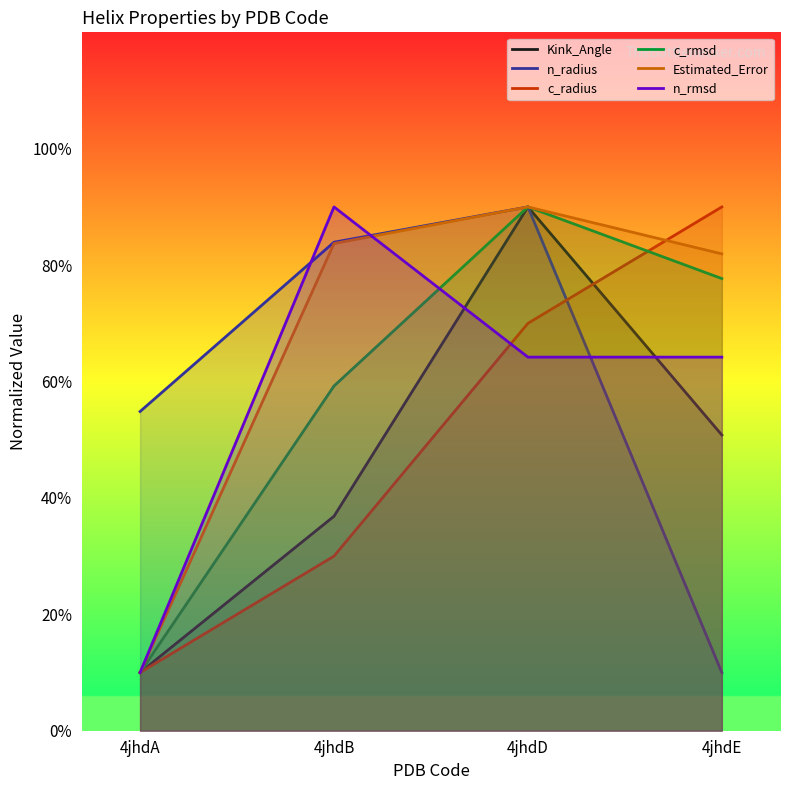

Which category has the highest value across all series?

4jhdD